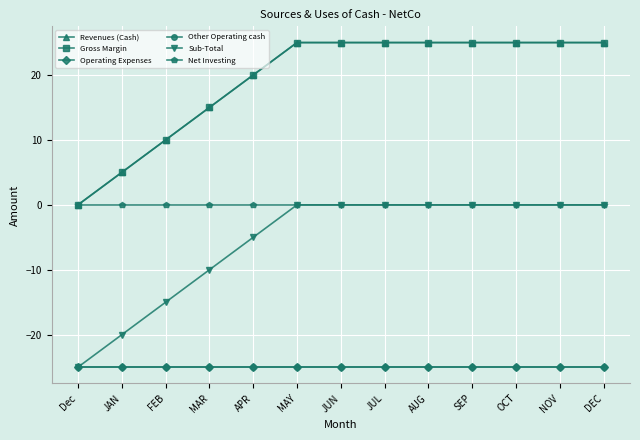

What is the difference between the second highest and second lowest values in the Revenues (Cash) series?

20